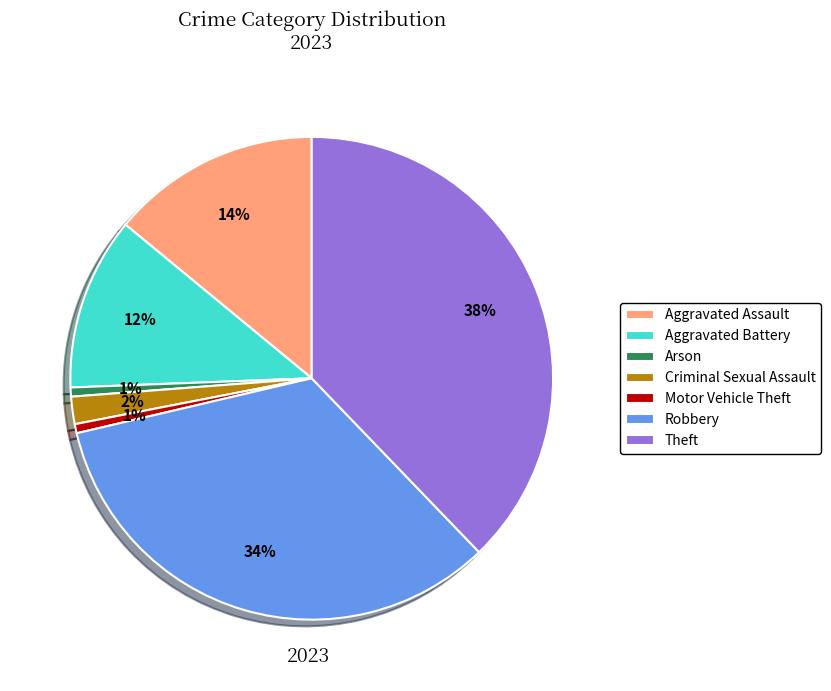

Do Motor Vehicle Theft and Robbery together represent more than half of the pie?

No